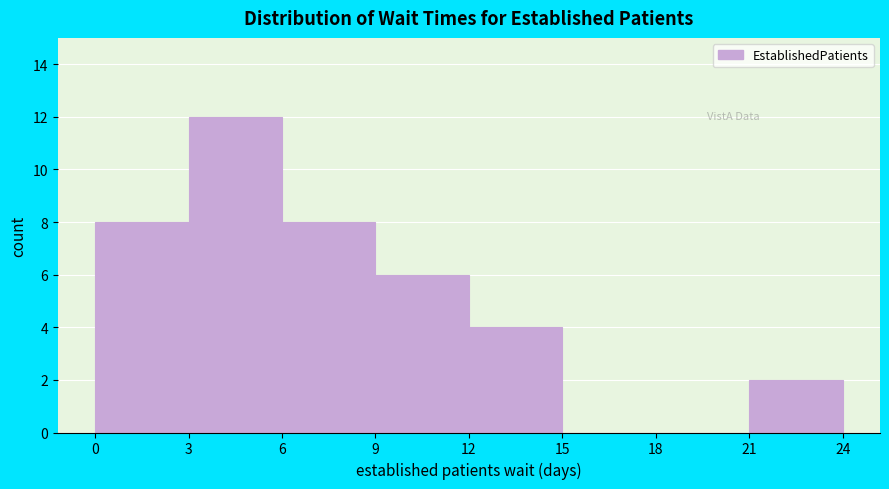

What is the height of the bar covering 12 to 15 on the x-axis? The values are not printed on the chart, so give them approximately, as read against the axis.

4